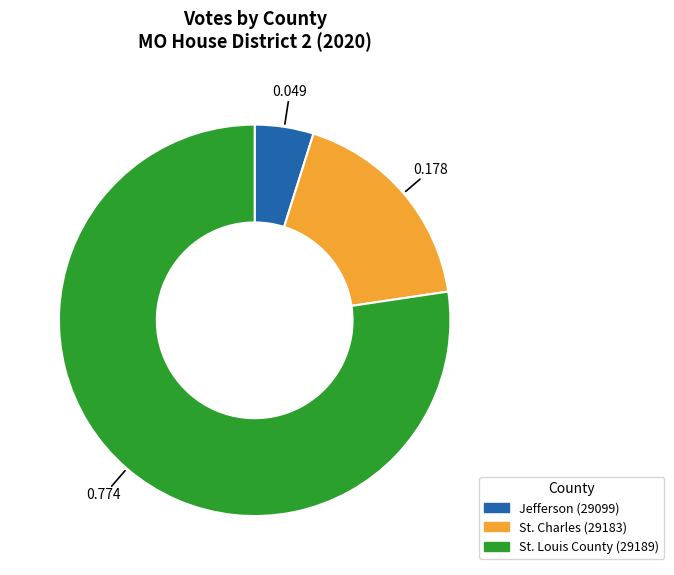

Do St. Charles (29183) and Jefferson (29099) together represent more than half of the pie?

No